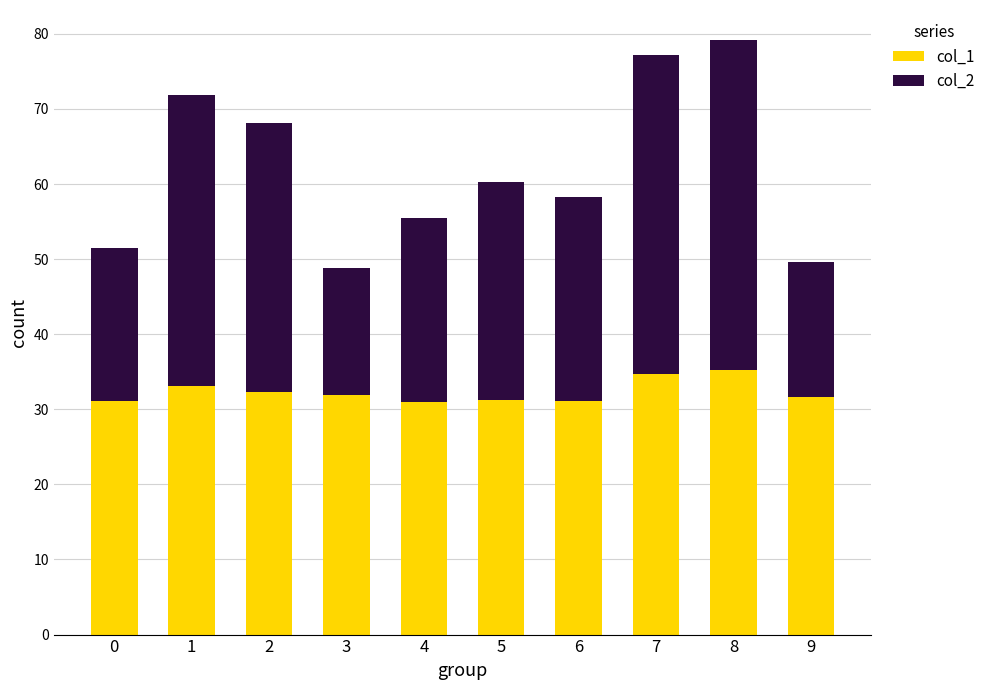

The value of col_1 at 4 is 31.0. True or false?

True